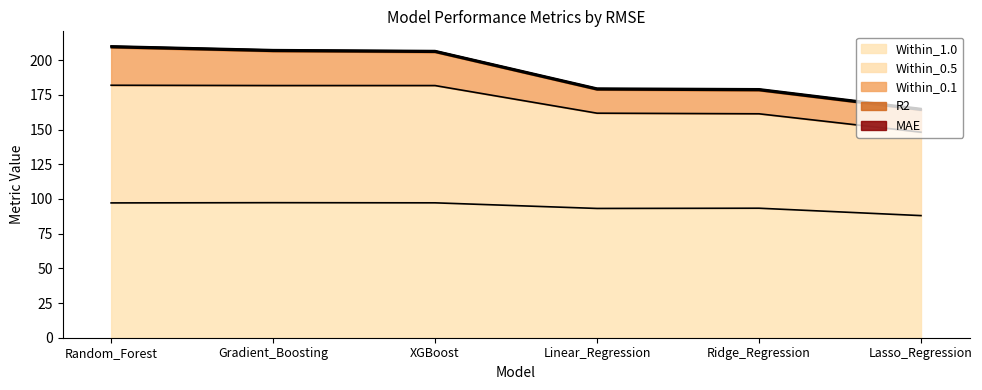

True or false: Within_1.0 has a value of 97.2 at Random_Forest.

True